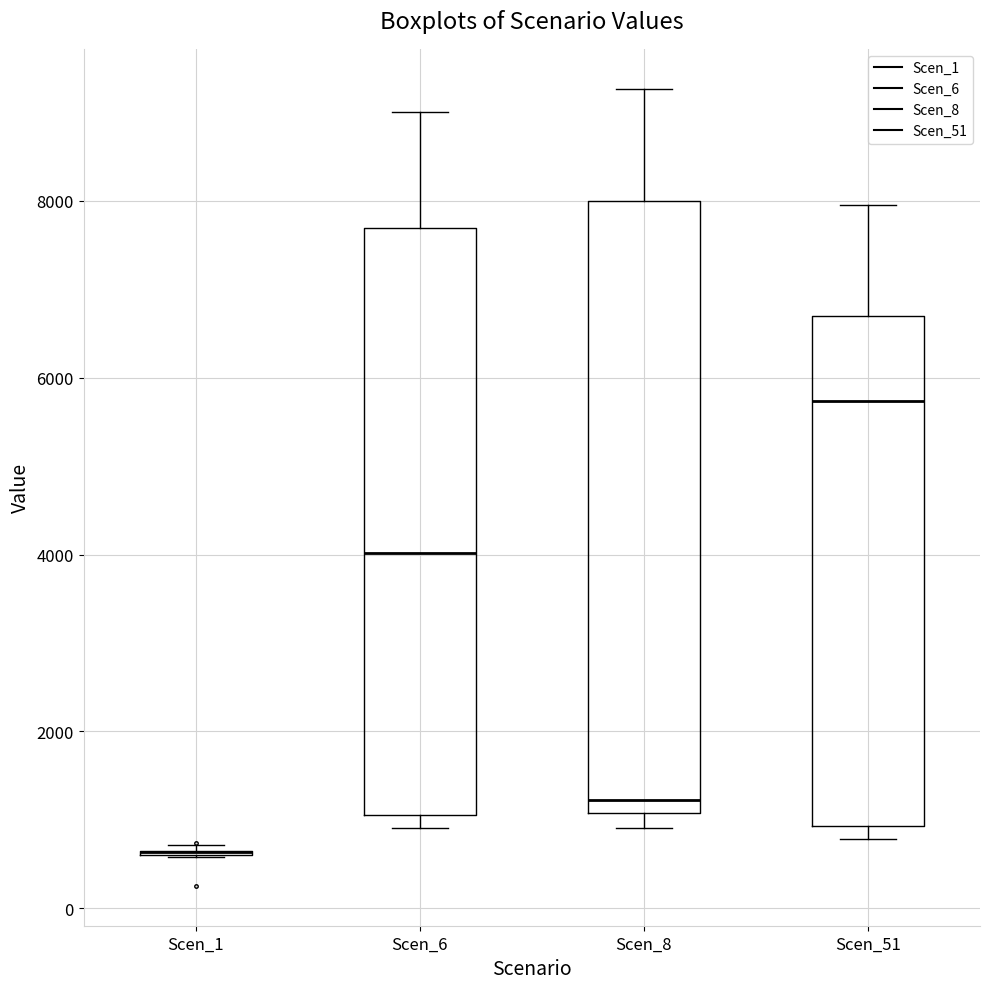

Reading left to right, read every box against the y-axis: the position of its median line, the range the box covers, and the ends of its whiskers. The values are not printed on the chart, so give them approximately, as read against the axis.

Scen_1: box collapsed to a line at 600, whiskers 600 to 800
Scen_6: median 4000, box 1000 to 7600, whiskers 1000 (just below the box's lower edge) to 9000
Scen_8: median 1200, box 1000 to 8000, whiskers 1000 (just below the box's lower edge) to 9200
Scen_51: median 5800, box 1000 to 6800, whiskers 800 to 8000